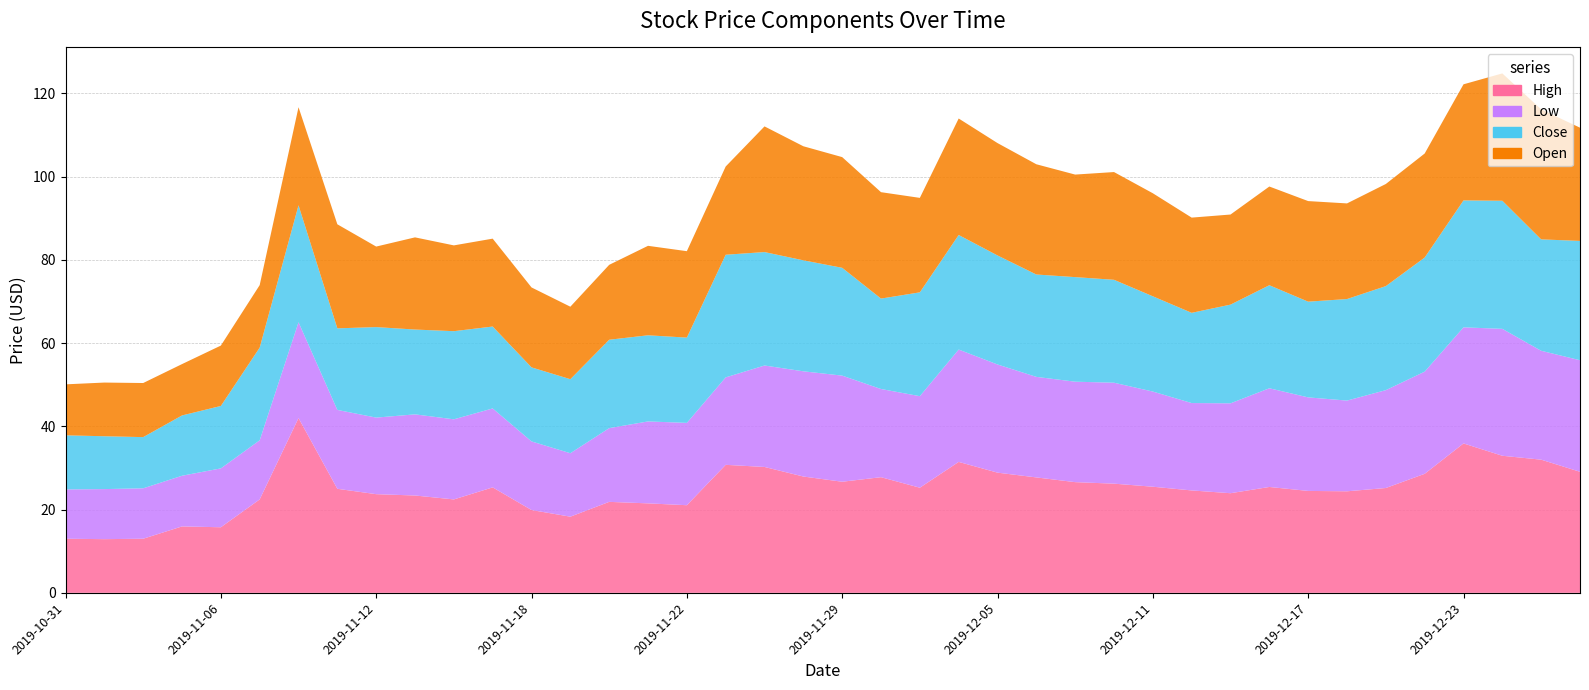

Reading left to right, what are all the values shown in this chart?

High: 2019-10-31=13.0	2019-11-01=12.9	2019-11-04=13.0	2019-11-05=16.0	2019-11-06=15.8	2019-11-07=22.4	2019-11-08=42.0	2019-11-11=25.0	2019-11-12=23.7	2019-11-13=23.4	2019-11-14=22.4	2019-11-15=25.3	2019-11-18=19.9	2019-11-19=18.3	2019-11-20=21.9	2019-11-21=21.5	2019-11-22=21.1	2019-11-25=30.8	2019-11-26=30.2	2019-11-27=27.9	2019-11-29=26.7	2019-12-02=27.8	2019-12-03=25.3	2019-12-04=31.5	2019-12-05=28.9	2019-12-06=27.7	2019-12-09=26.6	2019-12-10=26.2	2019-12-11=25.5	2019-12-12=24.6	2019-12-13=23.9	2019-12-16=25.4	2019-12-17=24.5	2019-12-18=24.4	2019-12-19=25.2	2019-12-20=28.6	2019-12-23=35.9	2019-12-24=32.9	2019-12-26=32.0	2019-12-27=29.1
Low: 2019-10-31=11.8	2019-11-01=12.0	2019-11-04=12.1	2019-11-05=12.2	2019-11-06=14.2	2019-11-07=14.2	2019-11-08=23.0	2019-11-11=19.0	2019-11-12=18.4	2019-11-13=19.5	2019-11-14=19.2	2019-11-15=19.0	2019-11-18=16.5	2019-11-19=15.2	2019-11-20=17.7	2019-11-21=19.7	2019-11-22=19.8	2019-11-25=21.0	2019-11-26=24.4	2019-11-27=25.3	2019-11-29=25.5	2019-12-02=21.2	2019-12-03=22.0	2019-12-04=27.0	2019-12-05=26.0	2019-12-06=24.2	2019-12-09=24.1	2019-12-10=24.3	2019-12-11=22.9	2019-12-12=21.0	2019-12-13=21.6	2019-12-16=23.7	2019-12-17=22.5	2019-12-18=21.8	2019-12-19=23.5	2019-12-20=24.6	2019-12-23=27.9	2019-12-24=30.5	2019-12-26=26.2	2019-12-27=26.8
Close: 2019-10-31=13.0	2019-11-01=12.7	2019-11-04=12.3	2019-11-05=14.5	2019-11-06=15.0	2019-11-07=22.3	2019-11-08=28.1	2019-11-11=19.6	2019-11-12=21.8	2019-11-13=20.4	2019-11-14=21.2	2019-11-15=19.7	2019-11-18=17.8	2019-11-19=17.8	2019-11-20=21.2	2019-11-21=20.7	2019-11-22=20.5	2019-11-25=29.5	2019-11-26=27.3	2019-11-27=26.7	2019-11-29=25.9	2019-12-02=21.7	2019-12-03=24.9	2019-12-04=27.5	2019-12-05=26.2	2019-12-06=24.6	2019-12-09=25.1	2019-12-10=24.7	2019-12-11=22.9	2019-12-12=21.7	2019-12-13=23.7	2019-12-16=24.8	2019-12-17=23.0	2019-12-18=24.4	2019-12-19=25.0	2019-12-20=27.4	2019-12-23=30.5	2019-12-24=30.8	2019-12-26=26.8	2019-12-27=28.7
Open: 2019-10-31=12.2	2019-11-01=12.9	2019-11-04=13.0	2019-11-05=12.3	2019-11-06=14.5	2019-11-07=15.0	2019-11-08=23.6	2019-11-11=25.0	2019-11-12=19.4	2019-11-13=22.1	2019-11-14=20.6	2019-11-15=21.1	2019-11-18=19.2	2019-11-19=17.4	2019-11-20=18.0	2019-11-21=21.5	2019-11-22=20.8	2019-11-25=21.2	2019-11-26=30.2	2019-11-27=27.4	2019-11-29=26.6	2019-12-02=25.6	2019-12-03=22.7	2019-12-04=28.0	2019-12-05=27.0	2019-12-06=26.5	2019-12-09=24.6	2019-12-10=25.9	2019-12-11=24.8	2019-12-12=22.9	2019-12-13=21.6	2019-12-16=23.7	2019-12-17=24.2	2019-12-18=23.0	2019-12-19=24.5	2019-12-20=25.0	2019-12-23=27.9	2019-12-24=30.6	2019-12-26=31.2	2019-12-27=27.2